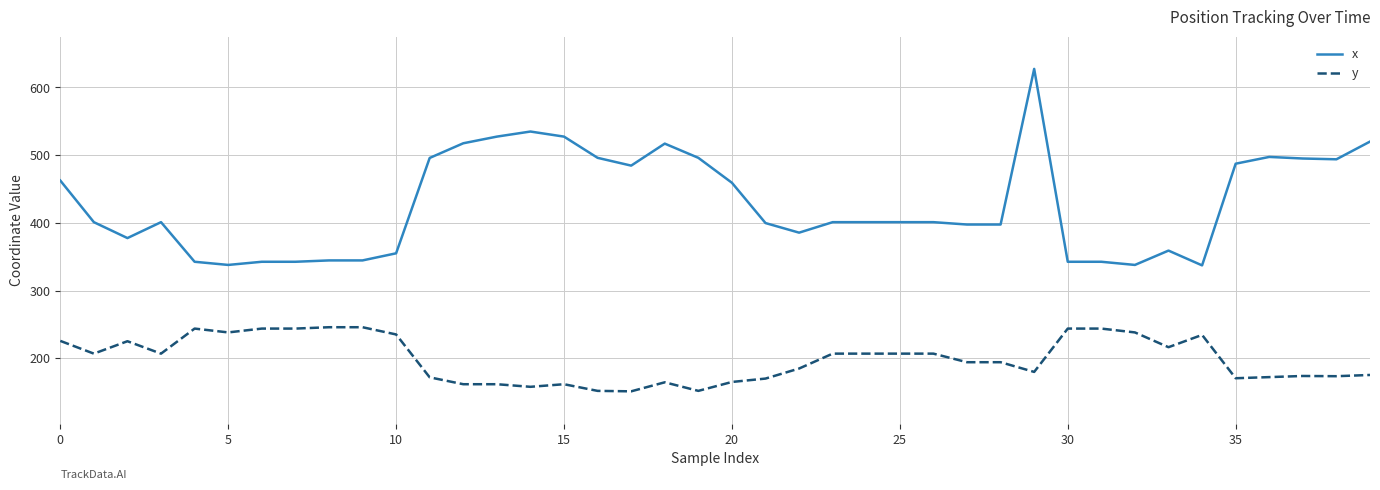

What is the maximum value shown in the chart?

627.3